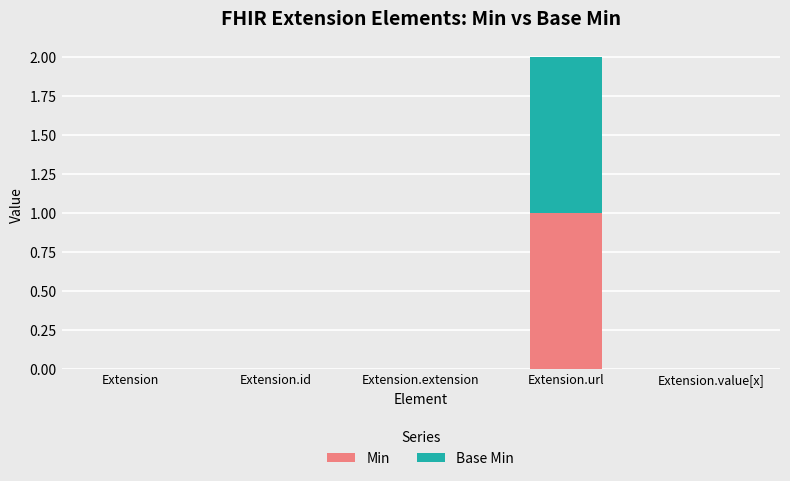

Which category has the highest value in the Min series?

Extension.url